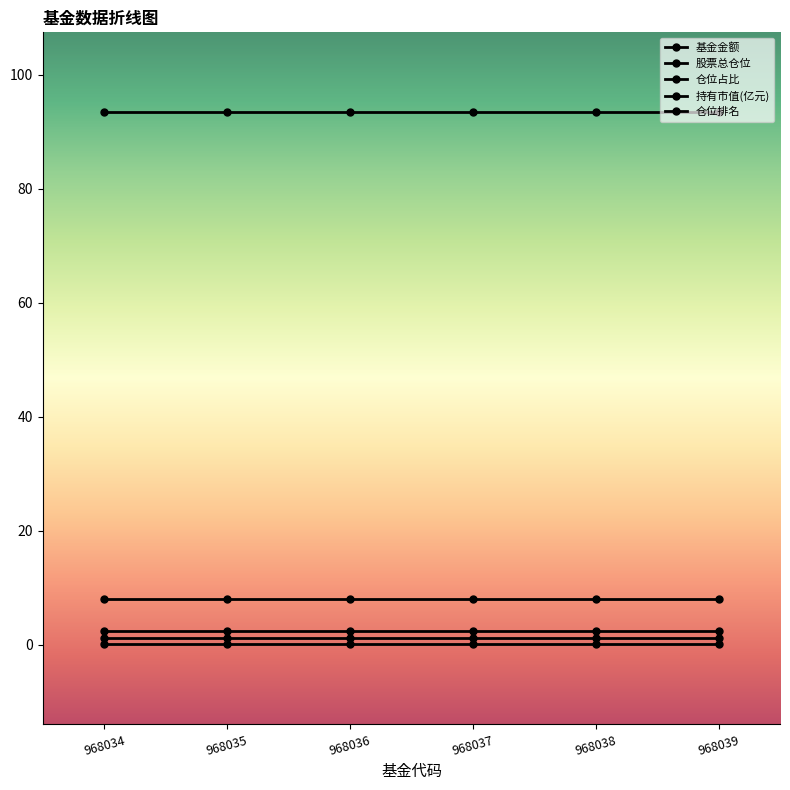

How many lines are shown in the chart?

5